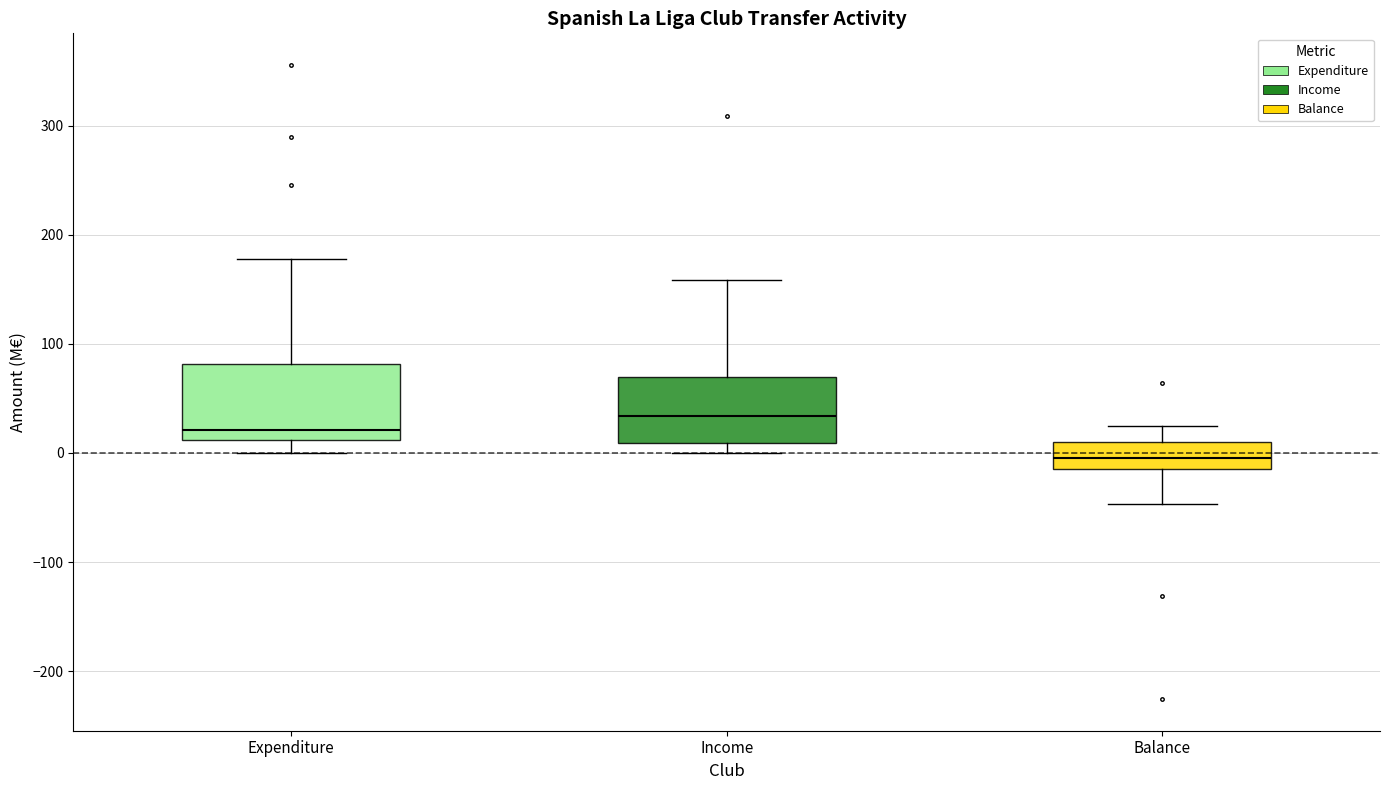

Reading left to right, read every box against the y-axis: the position of its median line, the range the box covers, and the ends of its whiskers. The values are not printed on the chart, so give them approximately, as read against the axis.

Expenditure: median 20, box 10 to 80, whiskers 0 to 180
Income: median 30, box 10 to 70, whiskers 0 to 160
Balance: median 0, box -20 to 10, whiskers -50 to 20